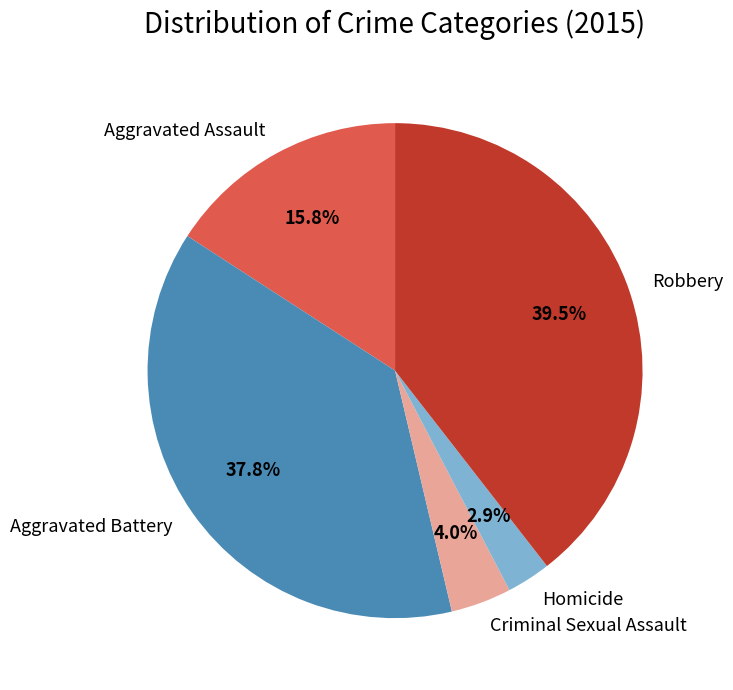

To the nearest percent, what portion does Aggravated Assault represent?

16%